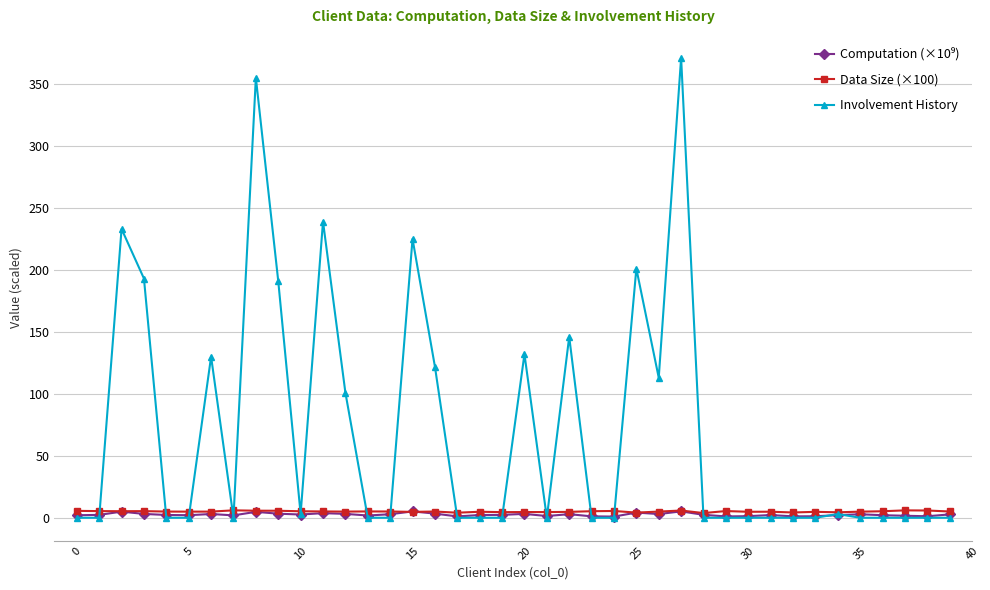

Which series has the largest total across all categories?

Involvement History